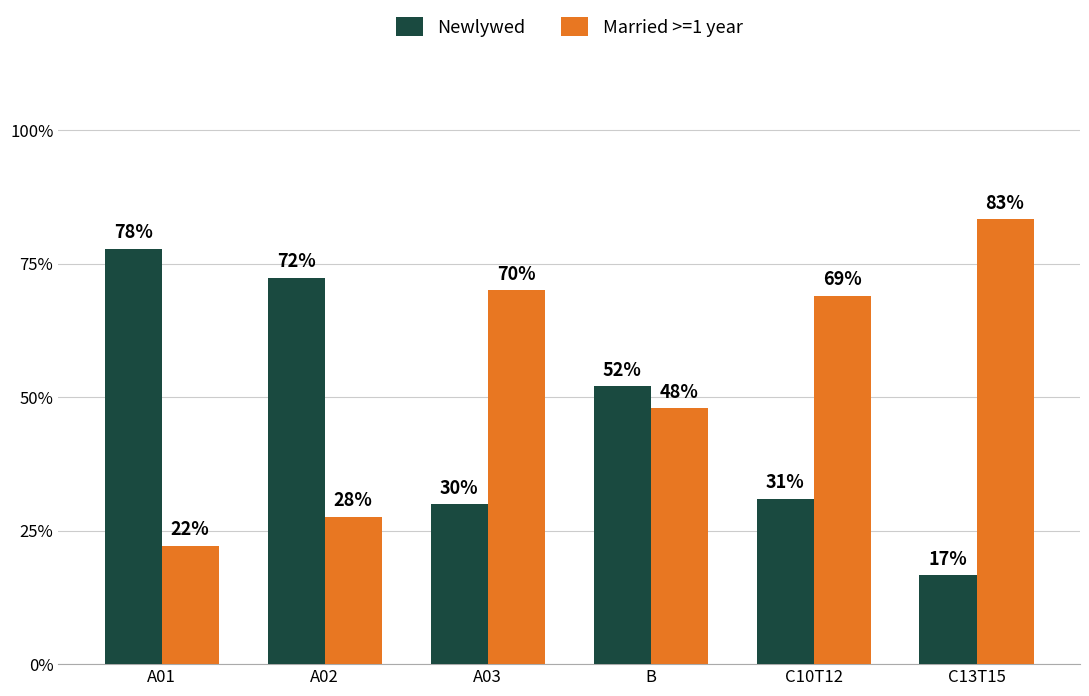

Read the Married >=1 year value at B.

47.9